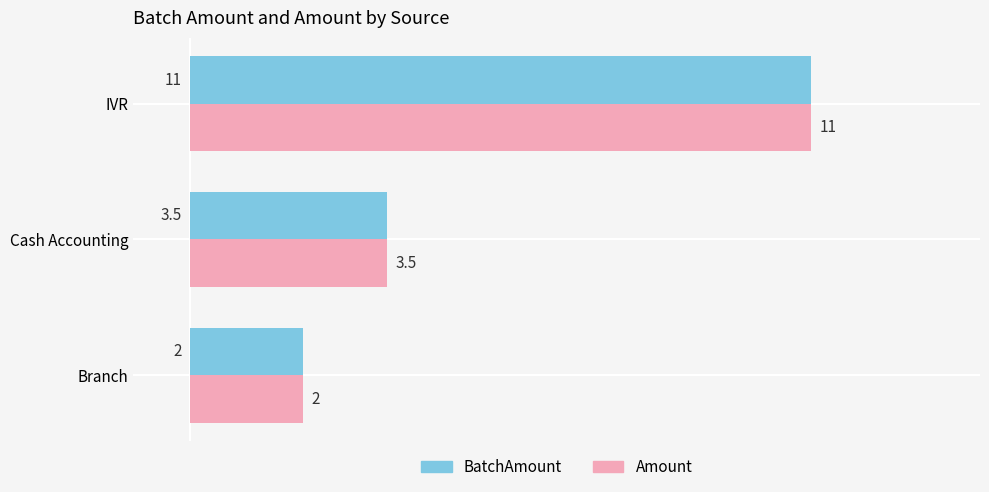

Count the BatchAmount values in the range 2 to 11.

3